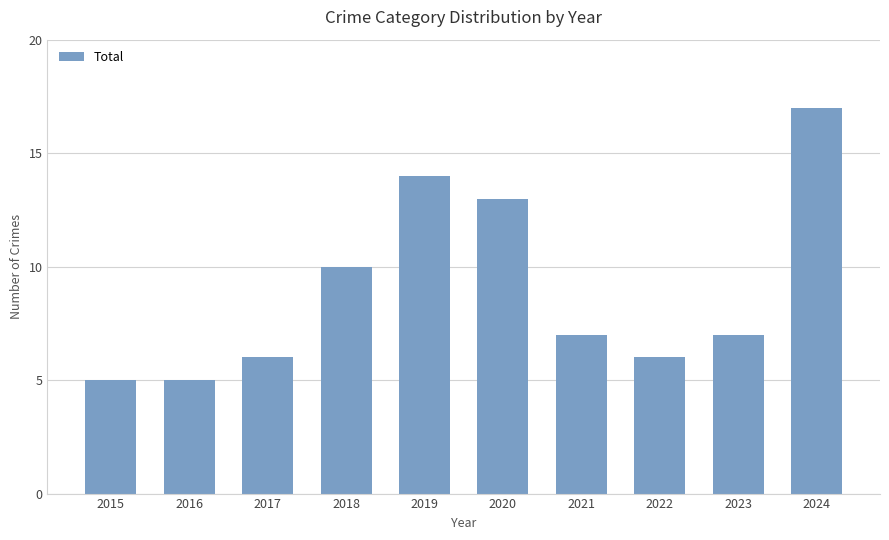

What is the value of the 9th bar from the left?

7